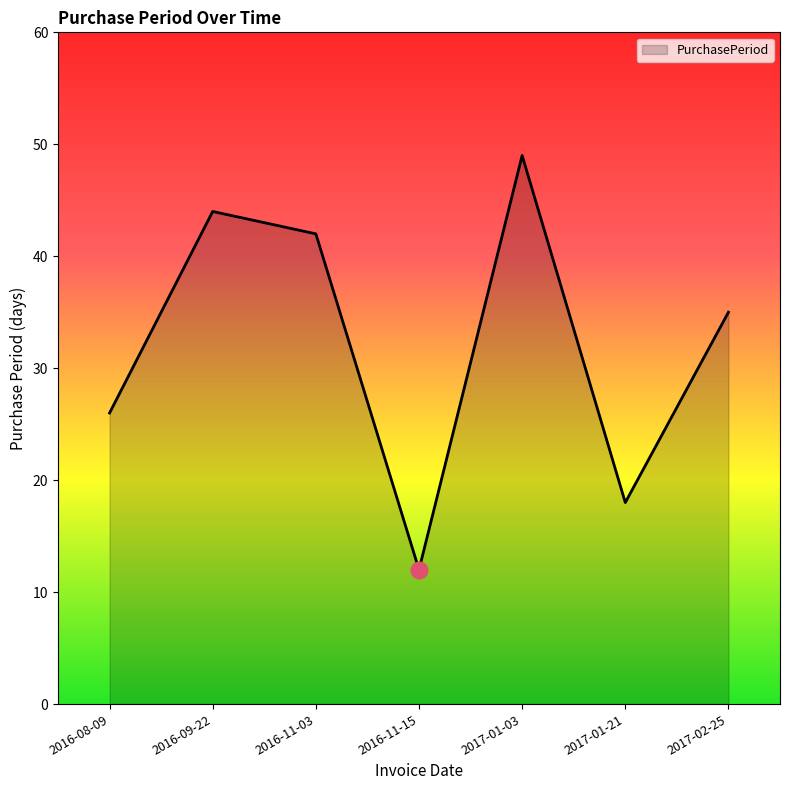

Rank the categories by value from lowest to highest.

2016-11-15, 2017-01-21, 2016-08-09, 2017-02-25, 2016-11-03, 2016-09-22, 2017-01-03